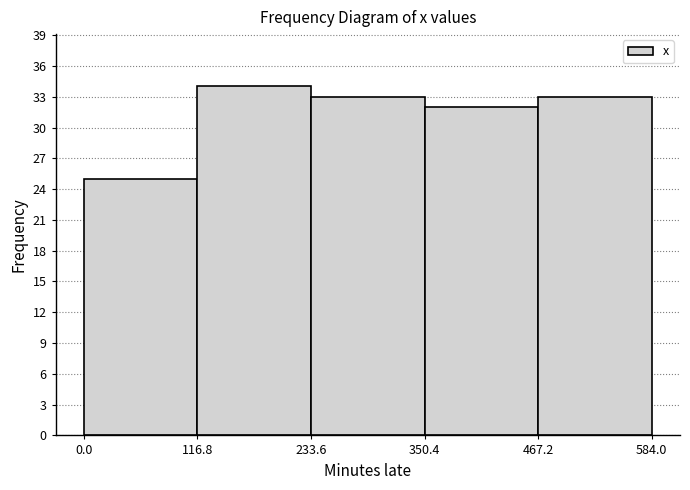

Reading left to right, list every bar in this chart as the range it spans on the x-axis followed by its height. The values are not printed on the chart, so give them approximately, as read against the axis.

0.0 to 116.8: 25
116.8 to 233.6: 34
233.6 to 350.4: 33
350.4 to 467.2: 32
467.2 to 584.0: 33